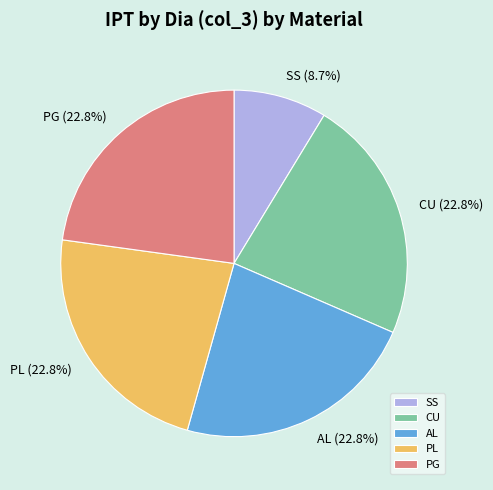

What percentage is NOT represented by SS?

91.3%